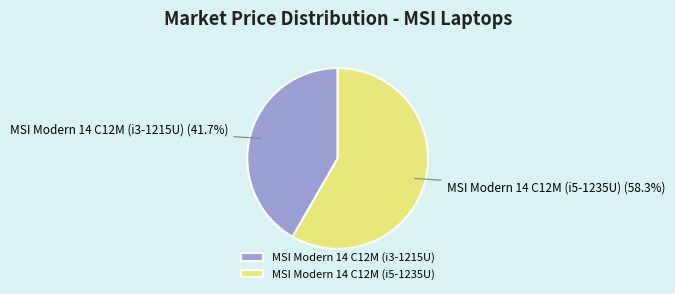

What is the ratio of the value at MSI Modern 14 C12M (i3-1215U) to the value at MSI Modern 14 C12M (i5-1235U)?

0.7